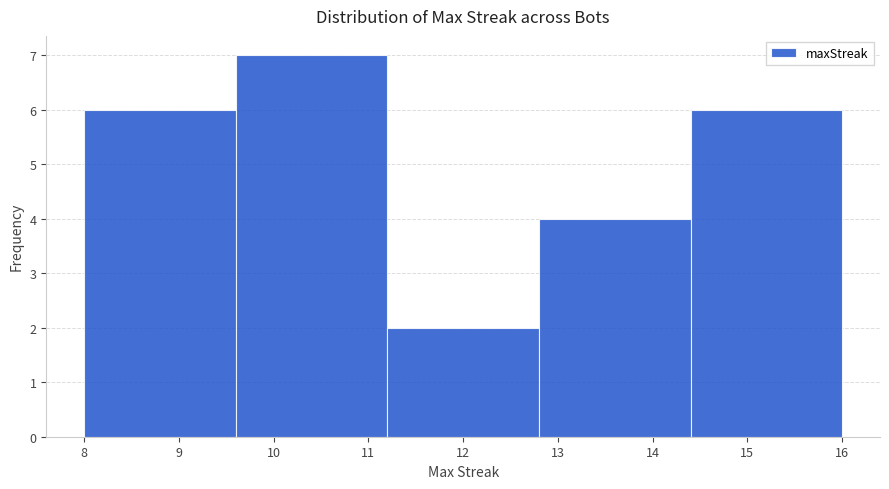

Reading left to right, transcribe this chart: for each bar, give the range it covers on the x-axis and its height. The values are not printed on the chart, so give them approximately, as read against the axis.

8.0 to 9.6: 6
9.6 to 11.2: 7
11.2 to 12.8: 2
12.8 to 14.4: 4
14.4 to 16.0: 6